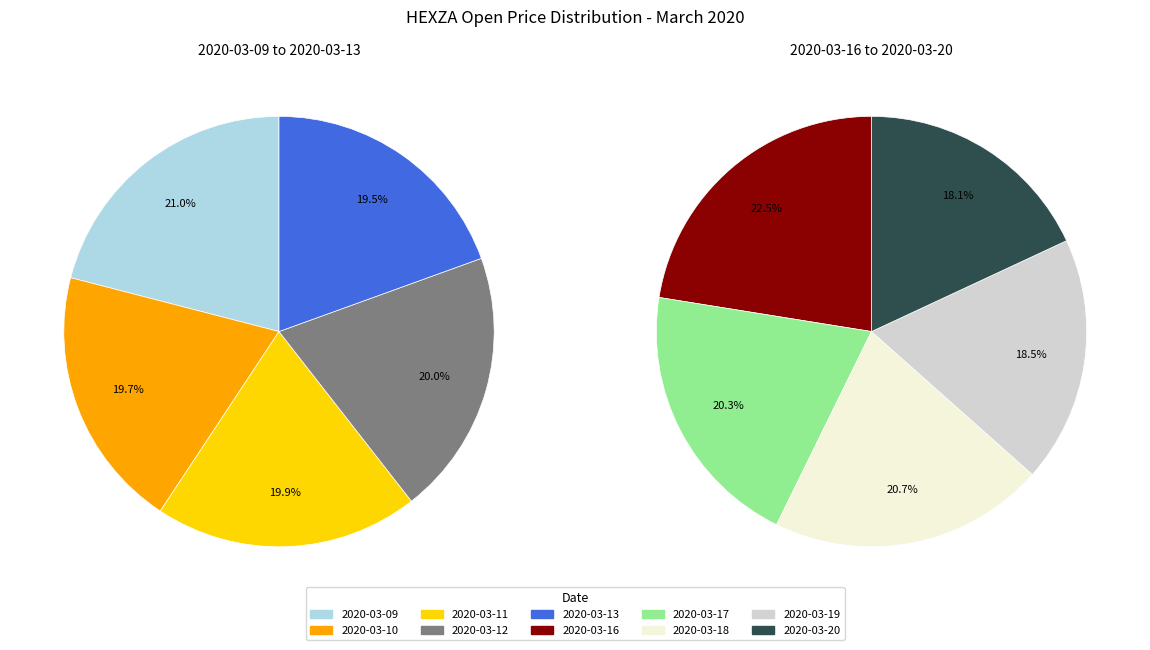

What is the smallest slice in the pie chart?

2020-03-20